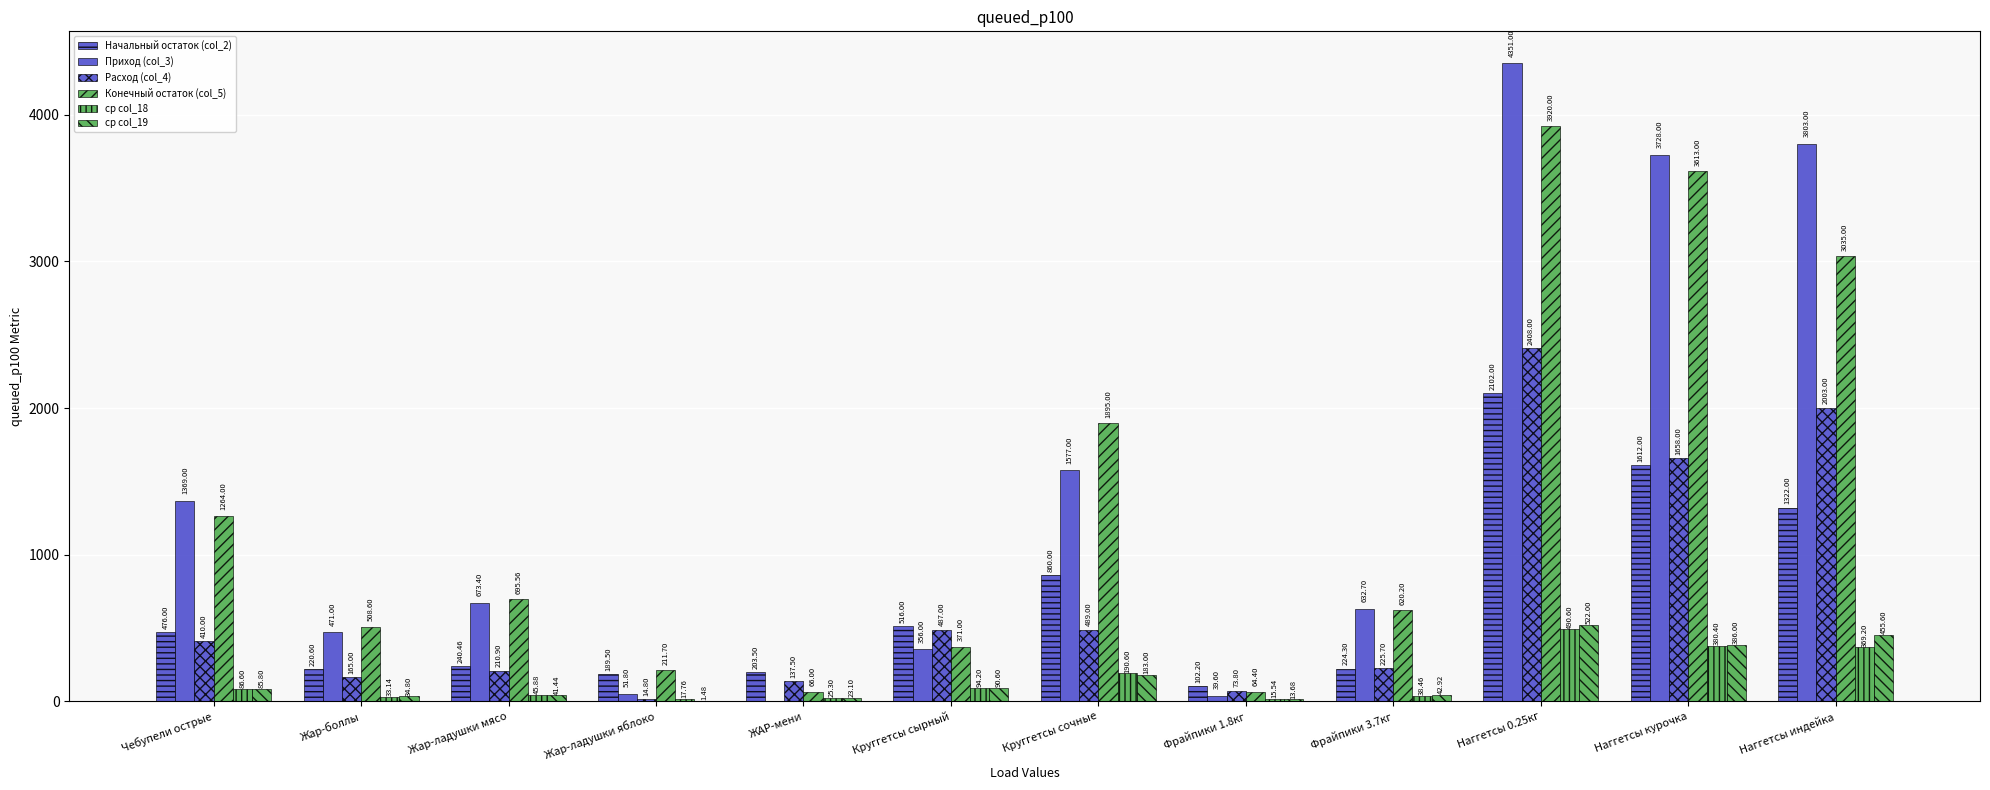

How many groups of bars are there?

12